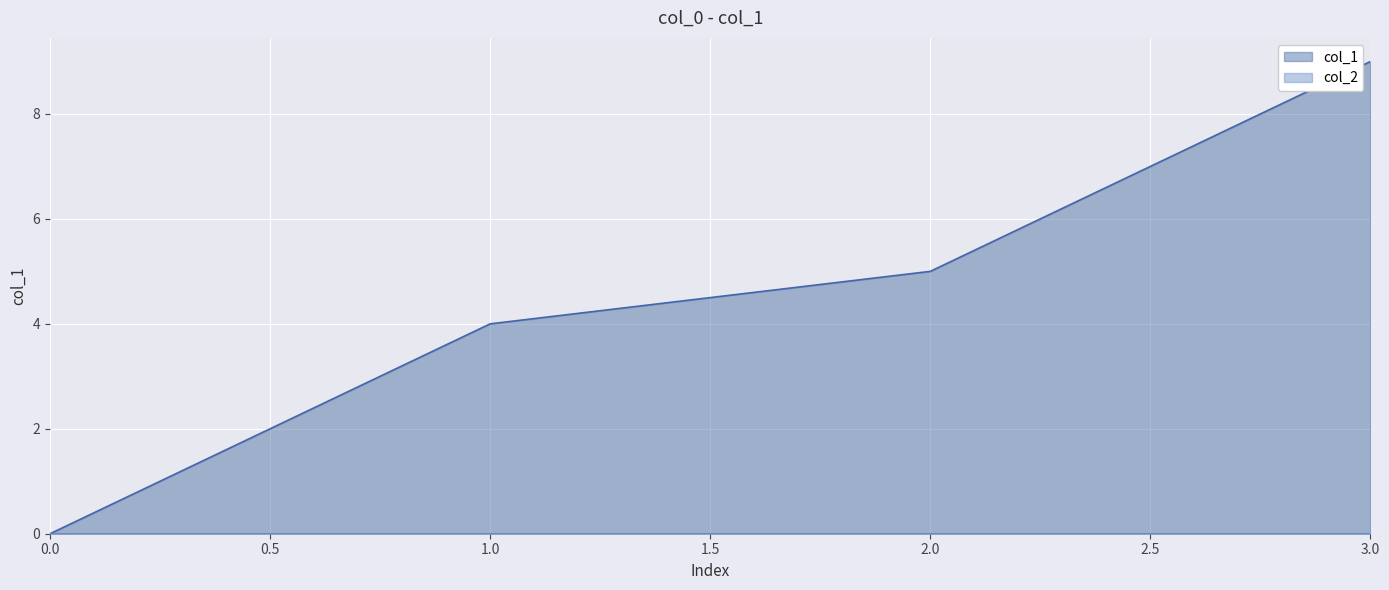

Which series has the largest total across all categories?

col_1